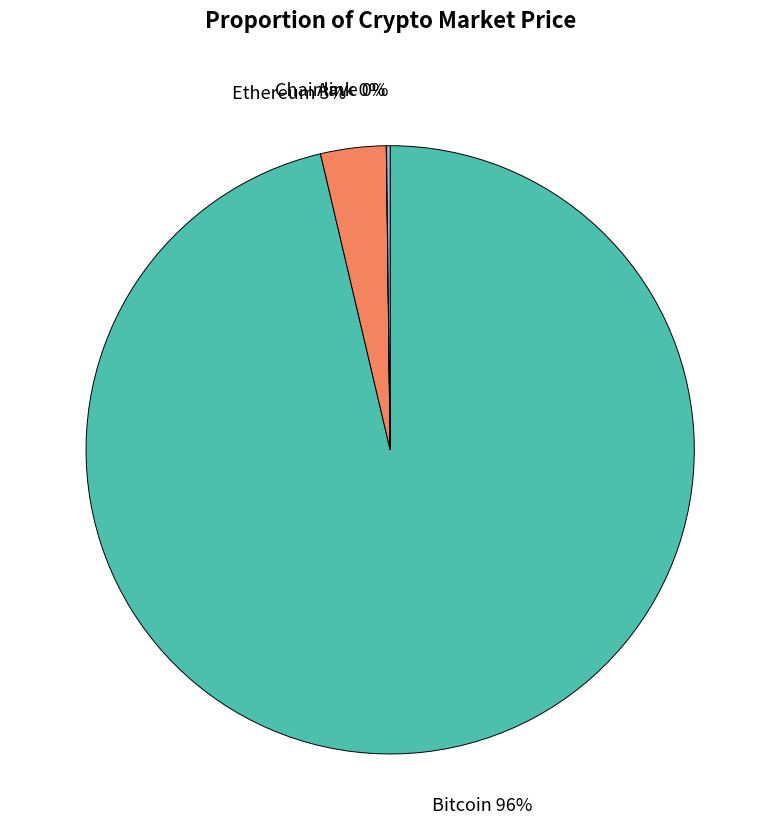

What is the largest slice in the pie chart?

Bitcoin